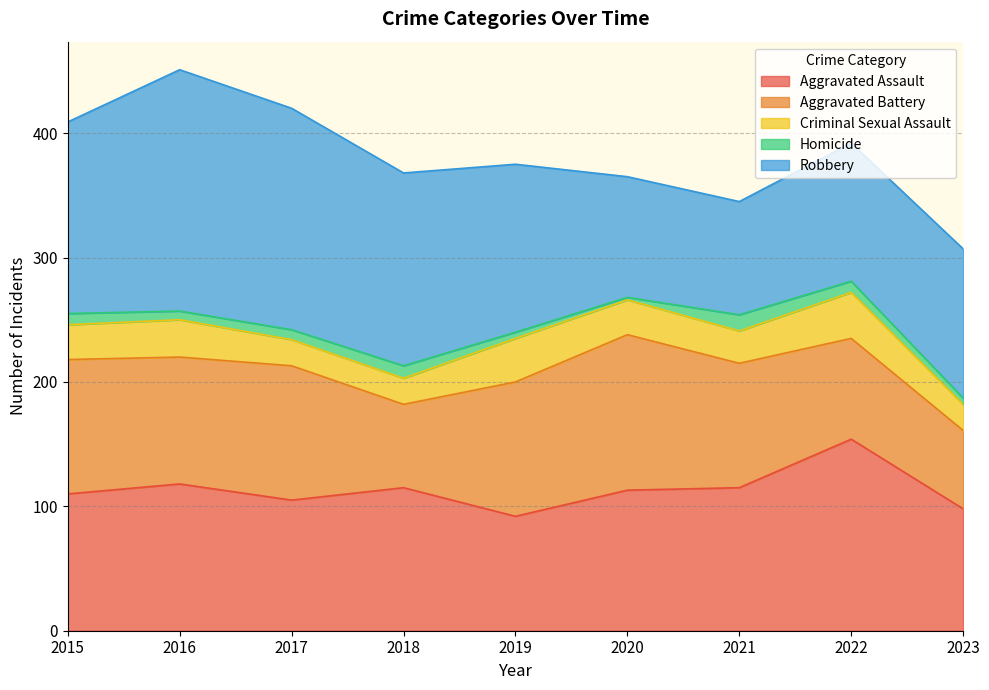

The value of Aggravated Assault at 2023 is 147. True or false?

False